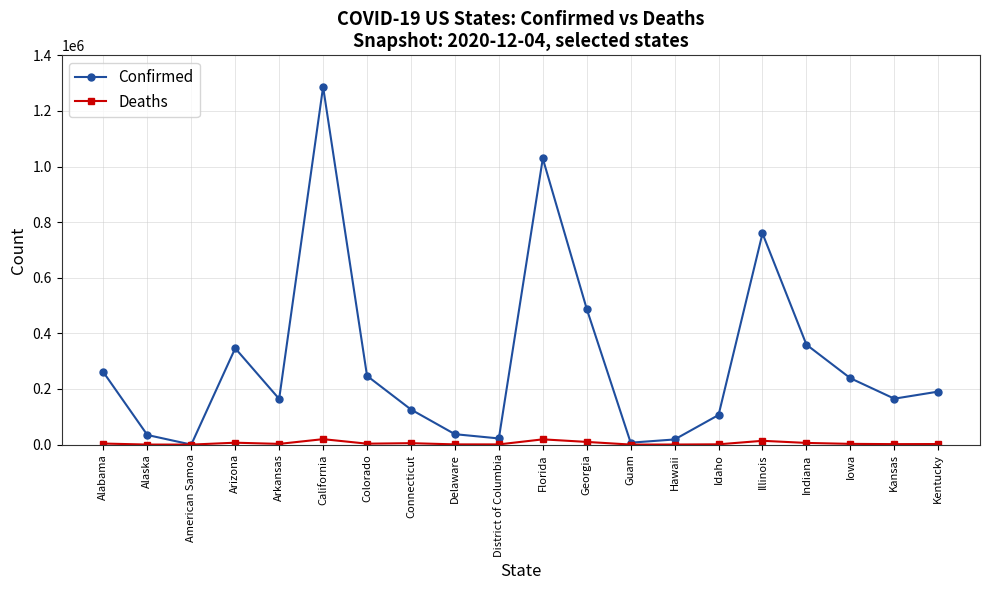

True or false: Confirmed has more than 0 points higher than both neighbors.

True